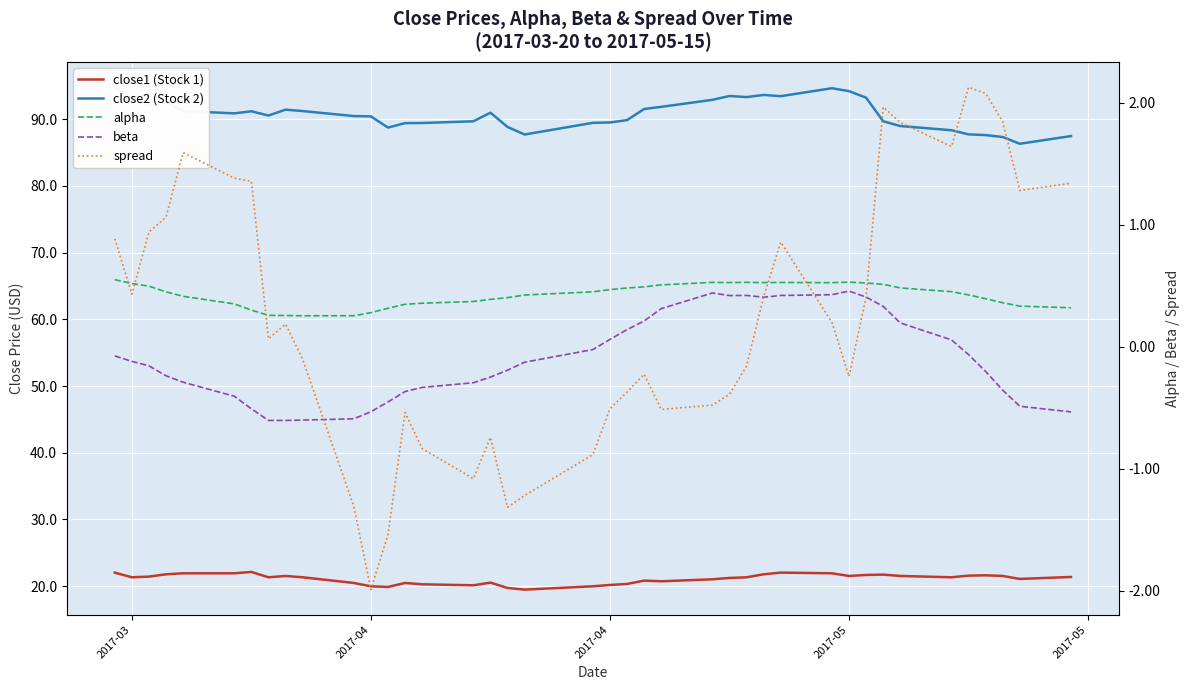

At how many categories does at least one series exceed 6?

40